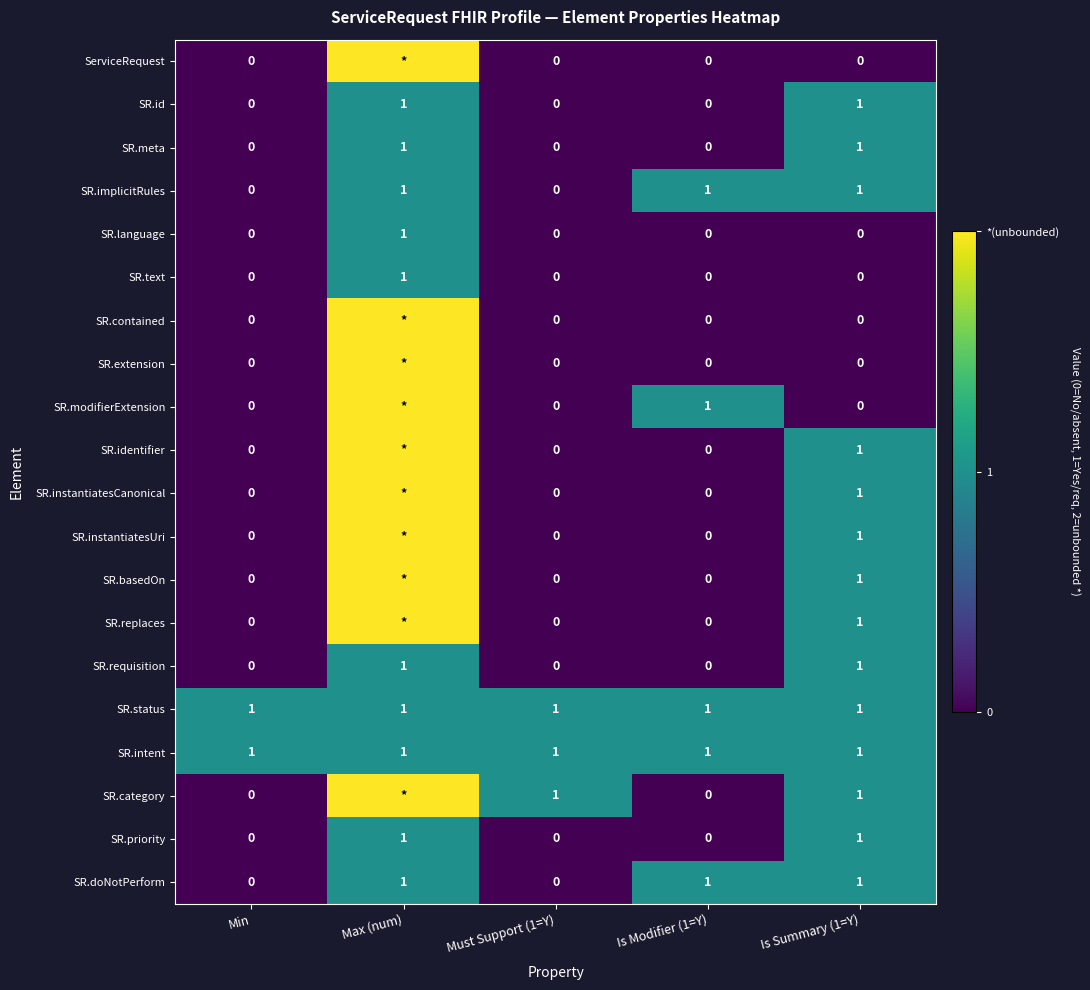

What is the total value across all series at Is Summary (1=Y)?

14